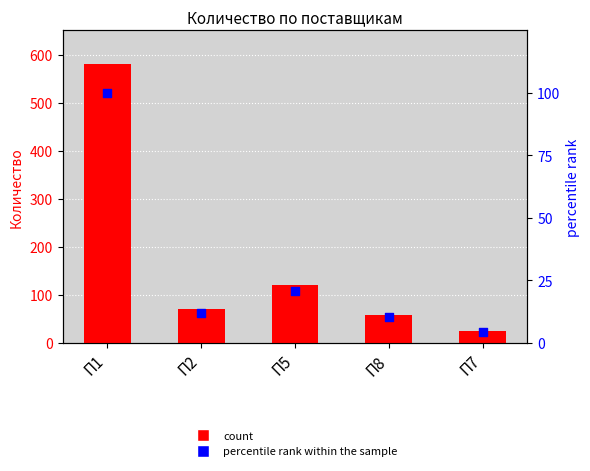

At which category is the sum across all series the highest?

П1